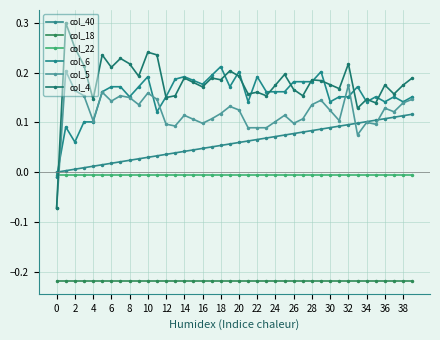

At how many categories does at least one series exceed 0?

39